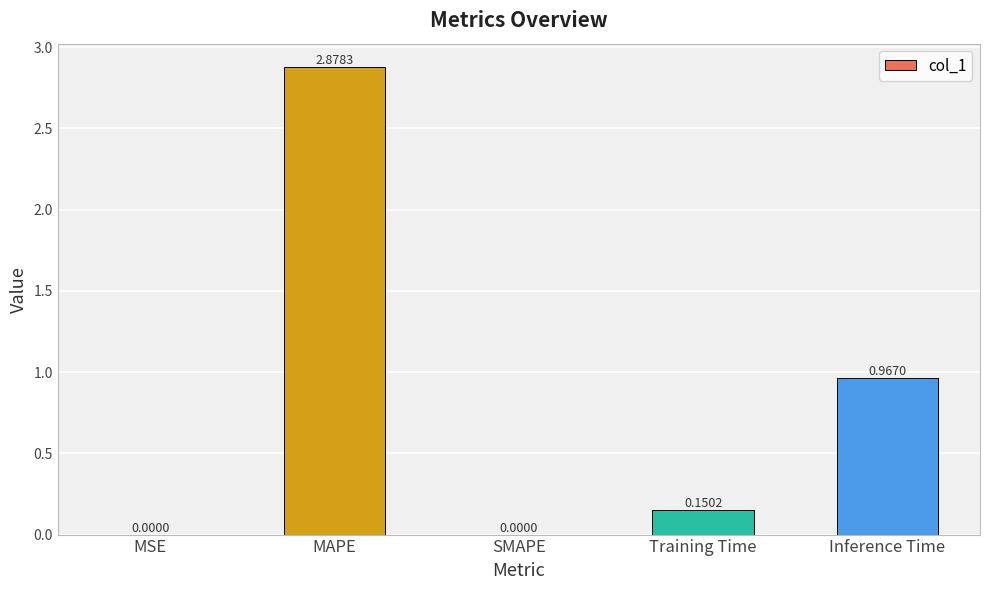

At which label is the value closest to 1?

Inference Time